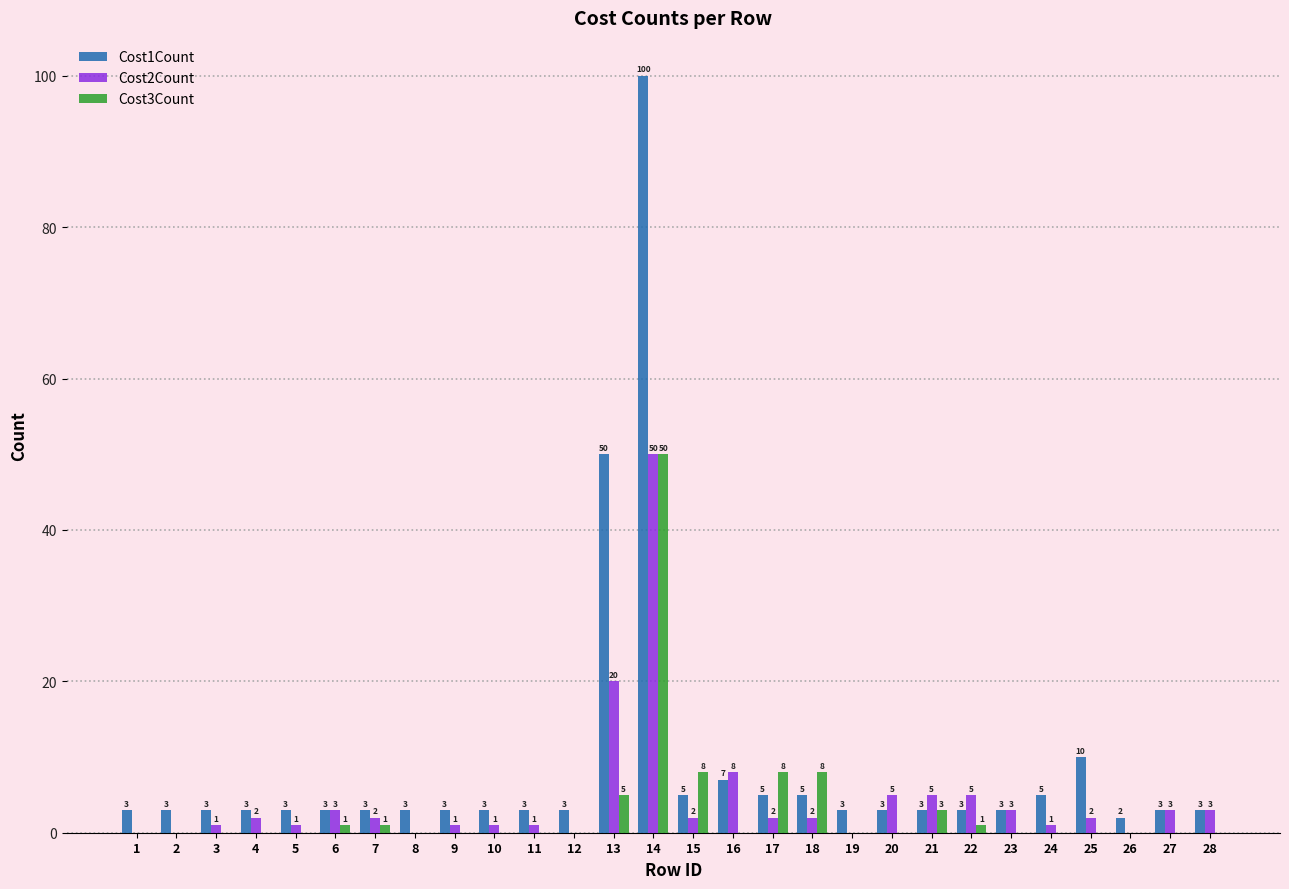

At which category is the sum across all series the highest?

14